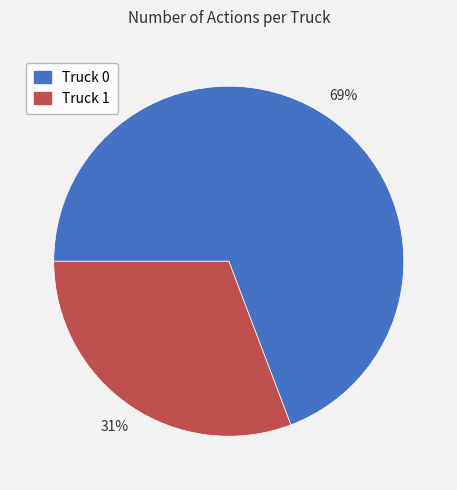

How many slices are in this pie chart?

2